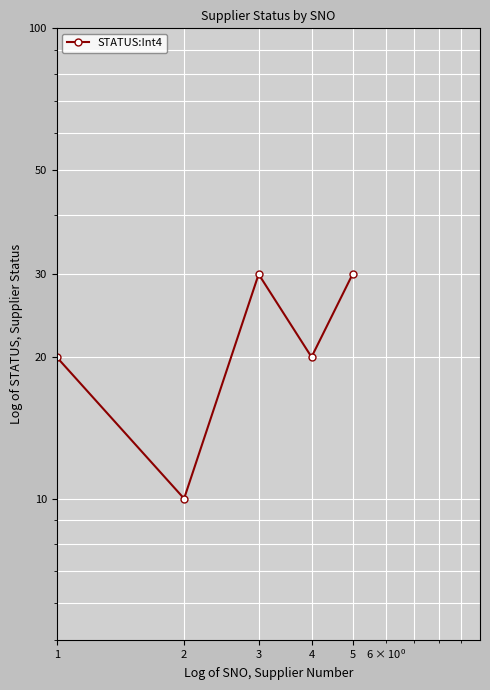

The chart shows a value of 20 at 4. True or false?

True